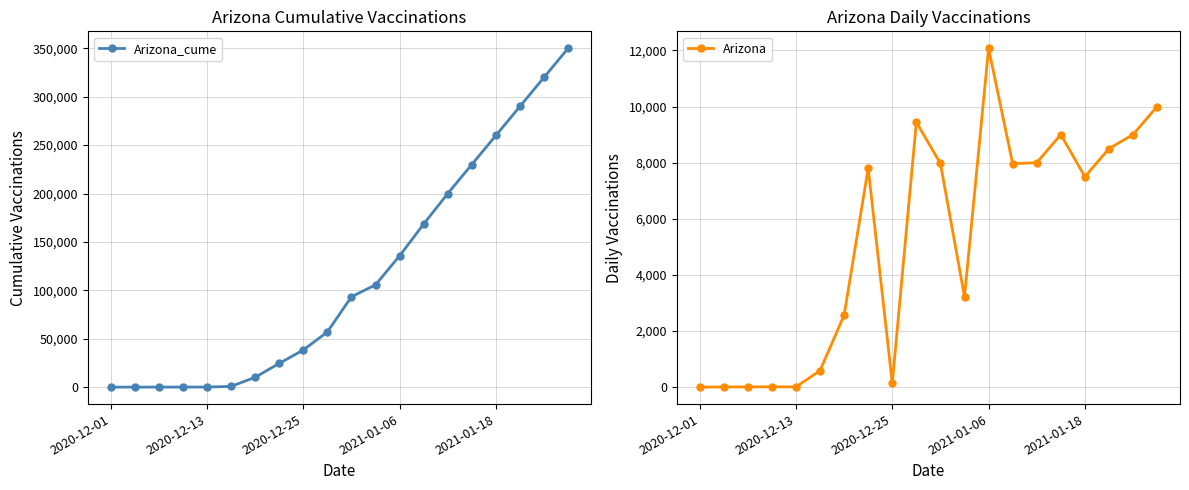

What is the sum of all Arizona_cume values?

2285578